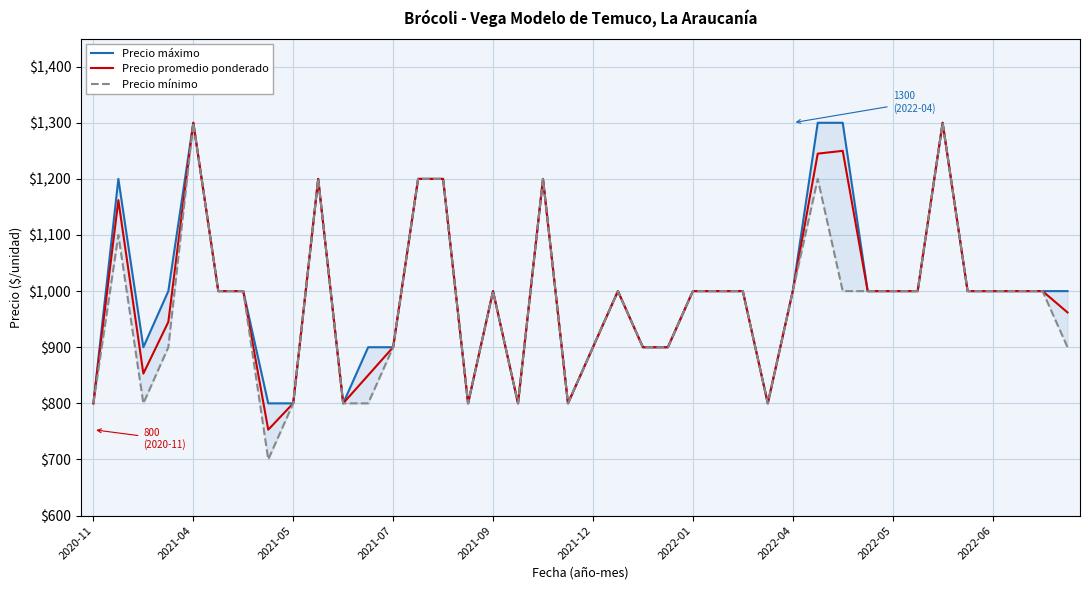

What is the highest value of the Precio promedio ponderado series?

1300